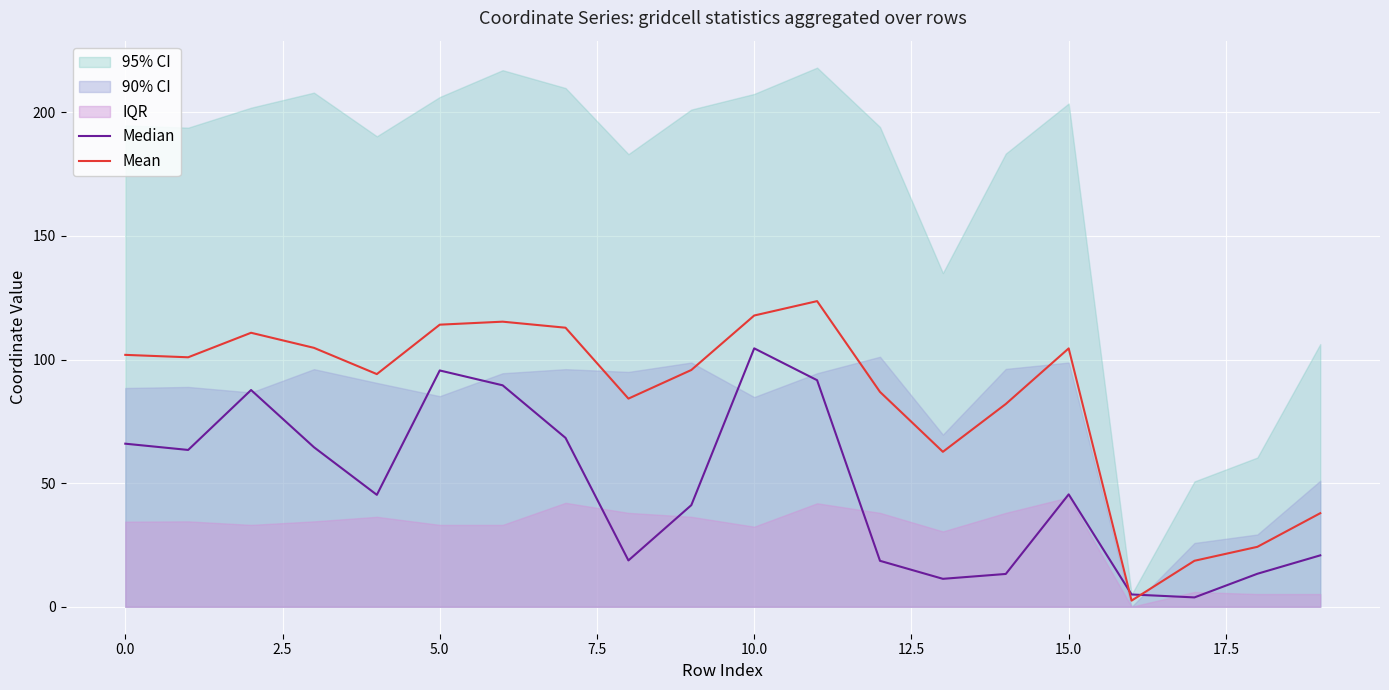

Is it true that Mean equals 31.9 at 10.0?

False